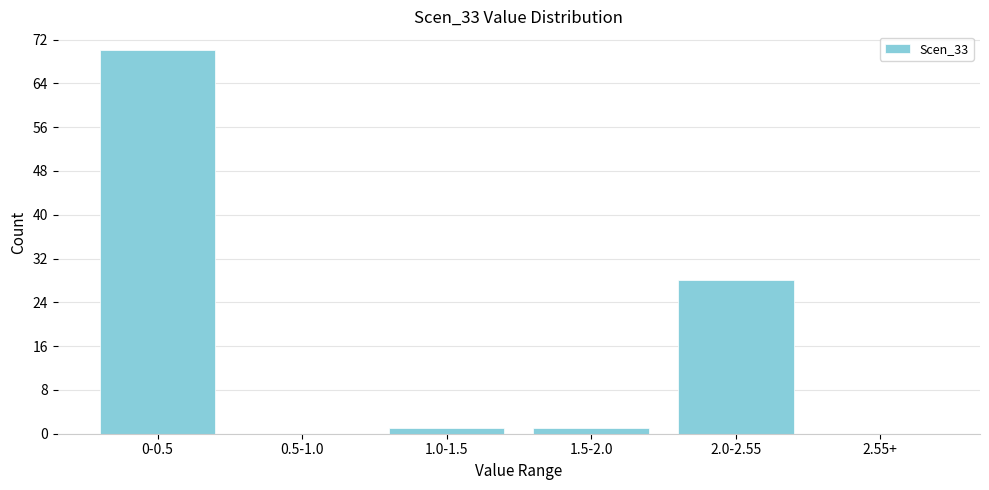

Reading right to left, what are all the values shown in this chart?

2.55+=0	2.0-2.55=28	1.5-2.0=1	1.0-1.5=1	0.5-1.0=0	0-0.5=70